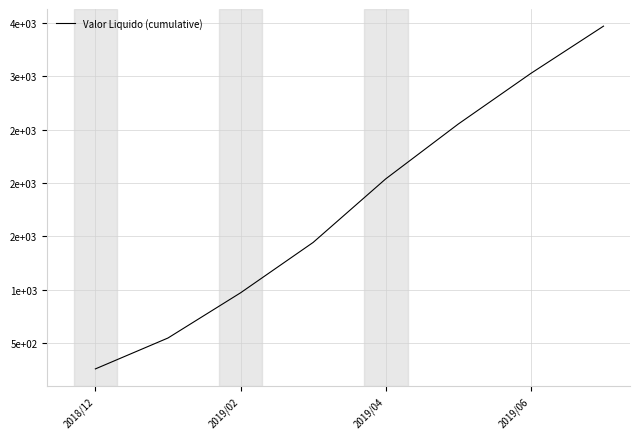

What is the greatest value displayed?

3470.8